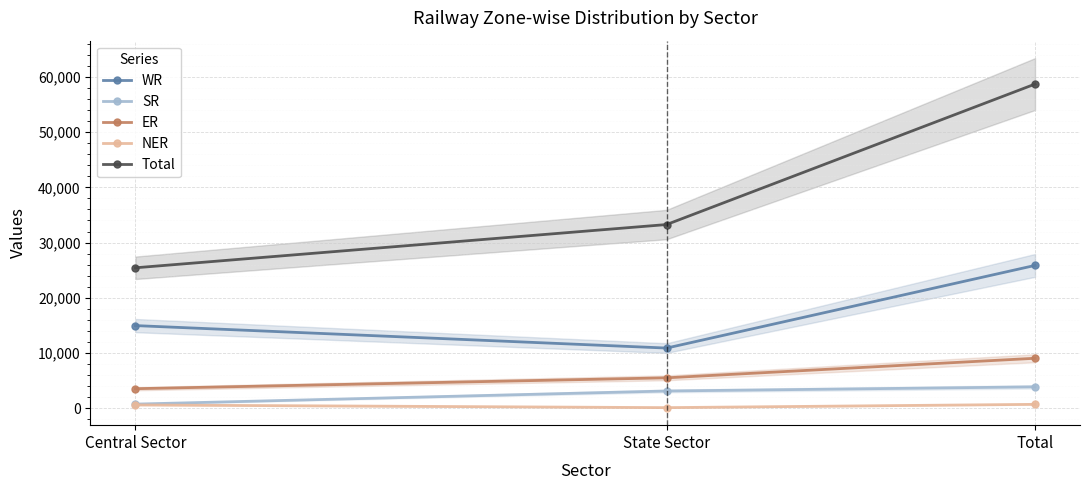

At how many categories does at least one series exceed 37665?

1